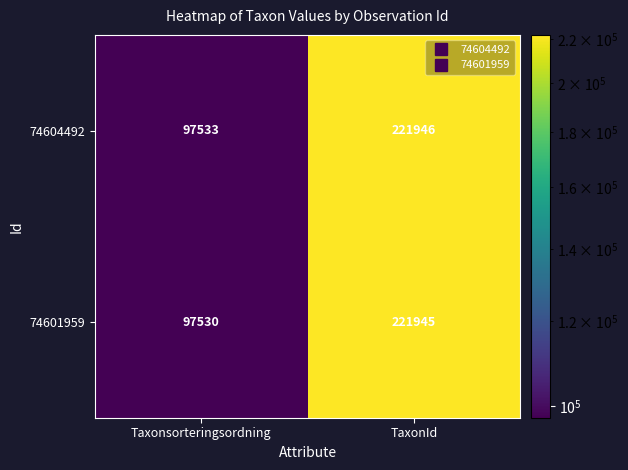

What is the average value of the 74604492 series?

159740